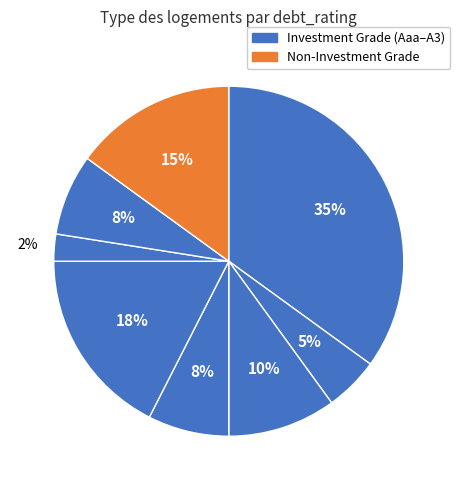

How many segments does this pie chart have?

8